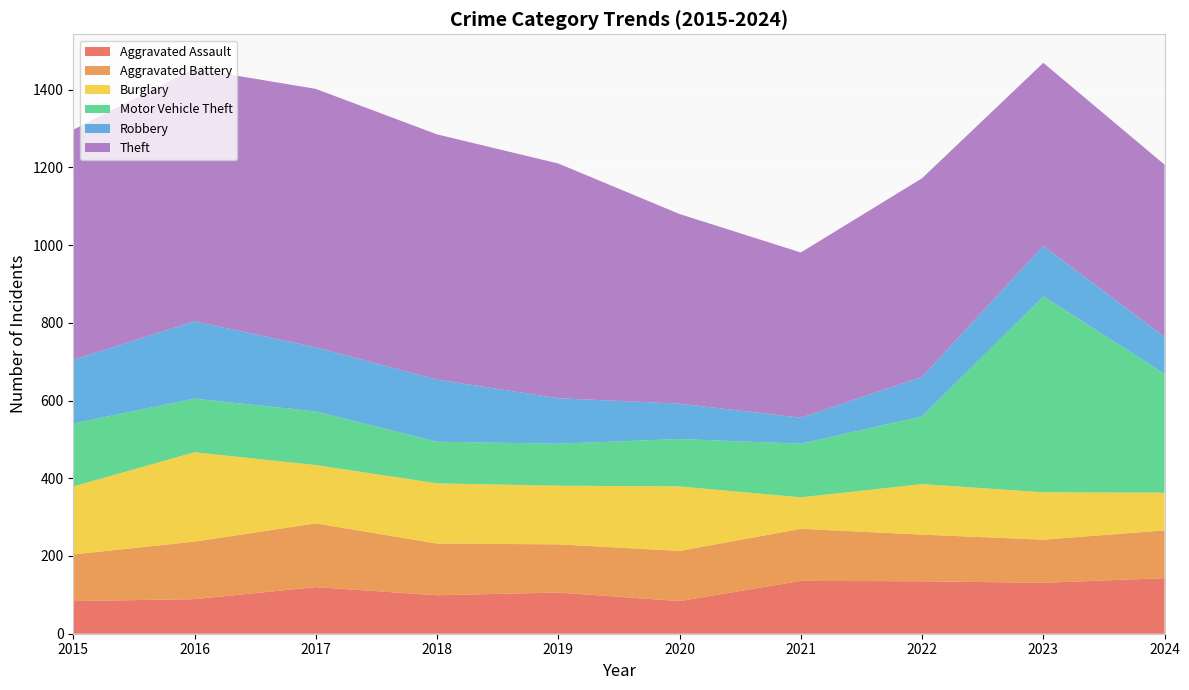

Reading left to right, what are all the values shown in this chart?

Aggravated Assault: 84	89	120	99	106	84	136	135	131	143
Aggravated Battery: 120	148	164	133	124	129	134	120	111	123
Burglary: 175	230	150	155	151	166	81	130	122	97
Motor Vehicle Theft: 162	138	138	107	108	122	138	174	504	306
Robbery: 164	199	165	160	117	91	67	102	130	95
Theft: 592	650	665	631	604	488	425	511	471	443